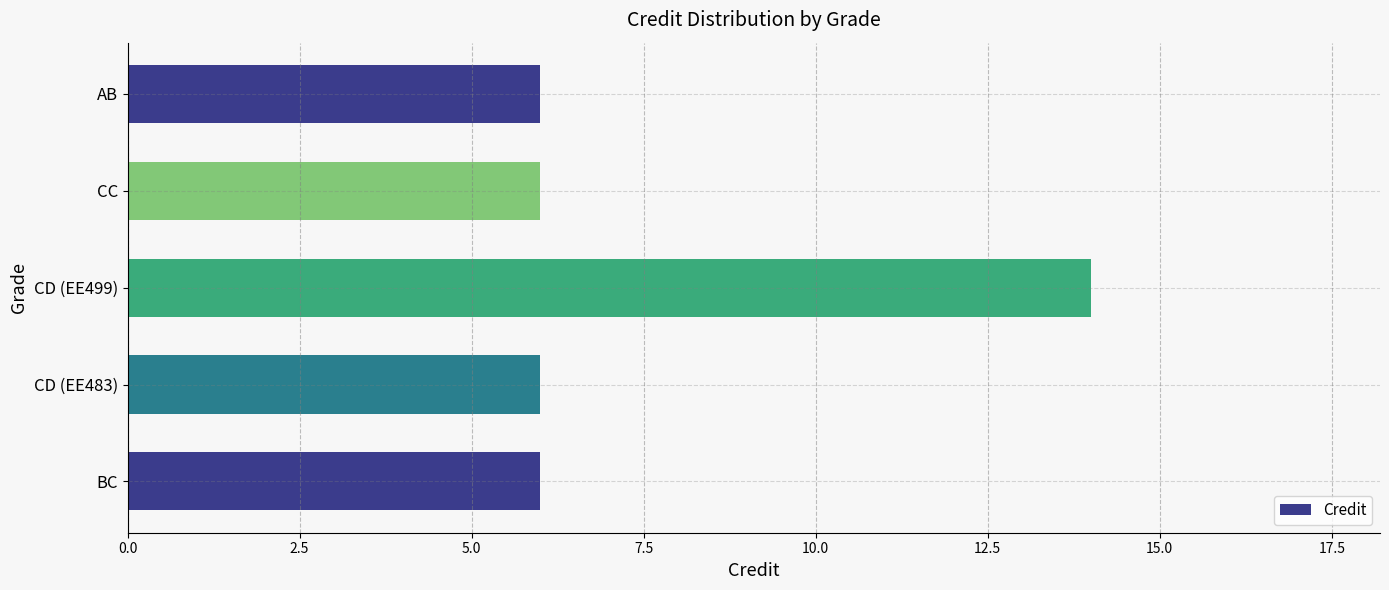

Reading bottom to top, list all the values displayed in this chart.

6	6	14	6	6